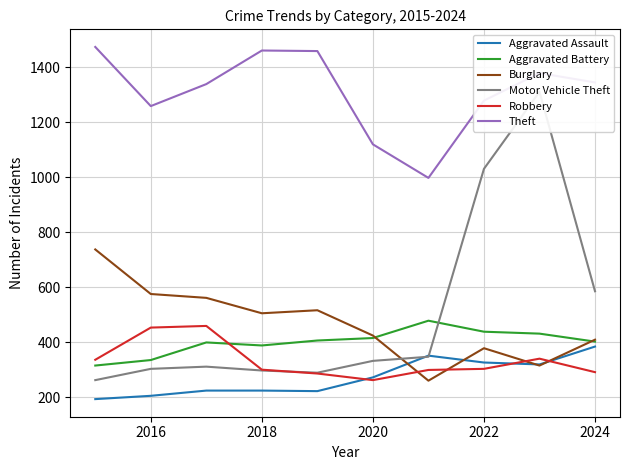

Is it true that Theft equals 1345 at 2024?

True